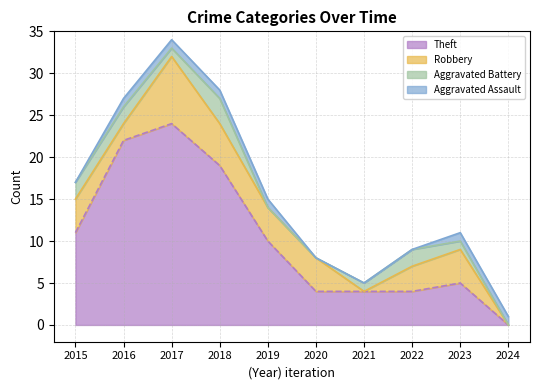

Which series has the widest spread of values?

Theft